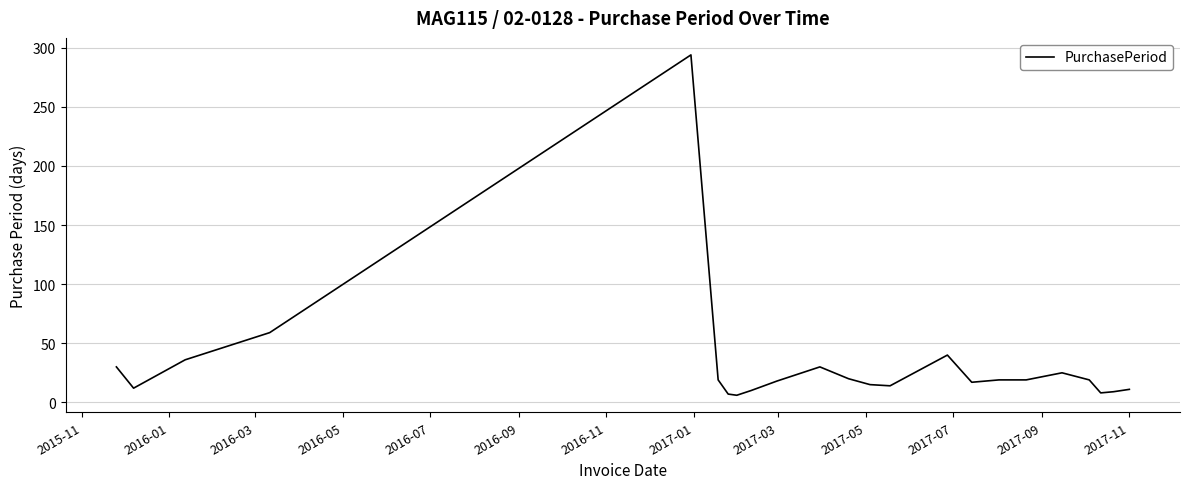

What is the average value?

32